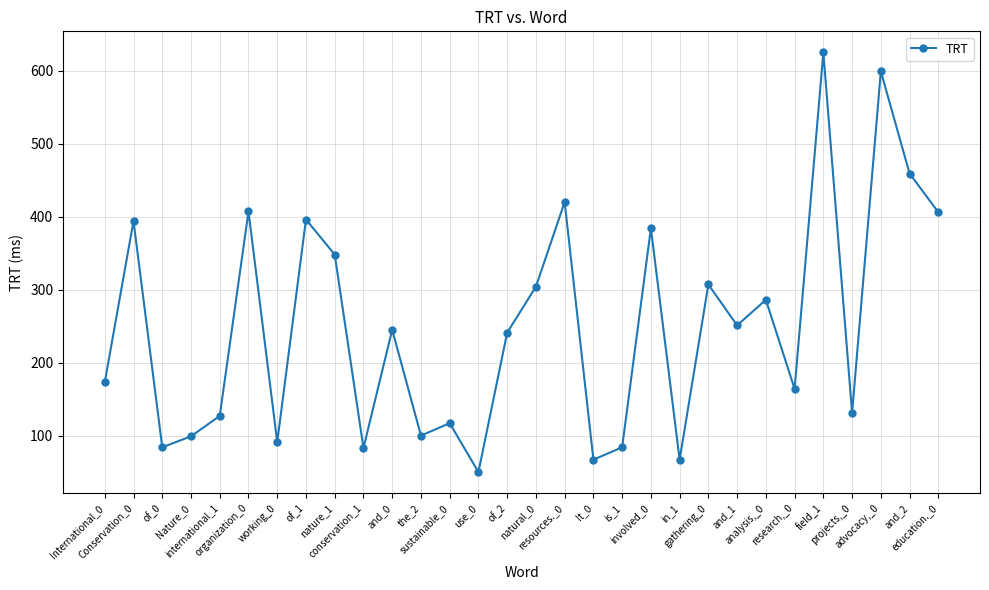

At which category does the chart reach its peak across all series?

field_1